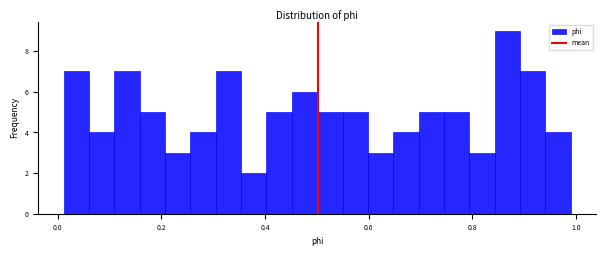

Read against the x-axis, roughly where is the centre of the tallest bar?

0.86